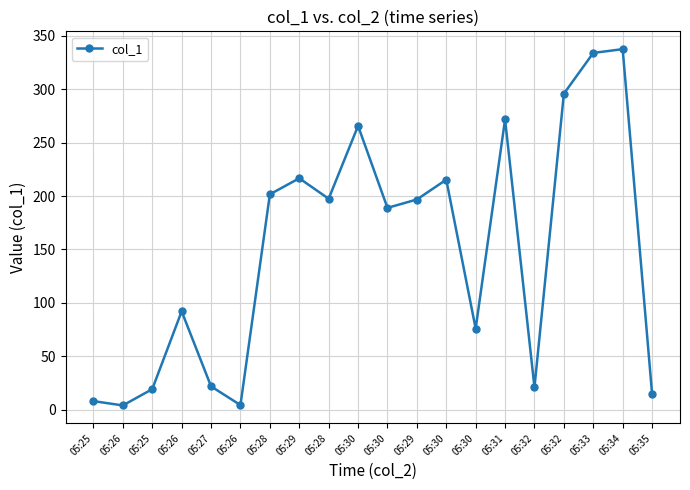

Is this an area chart (filled region under the line)?

No